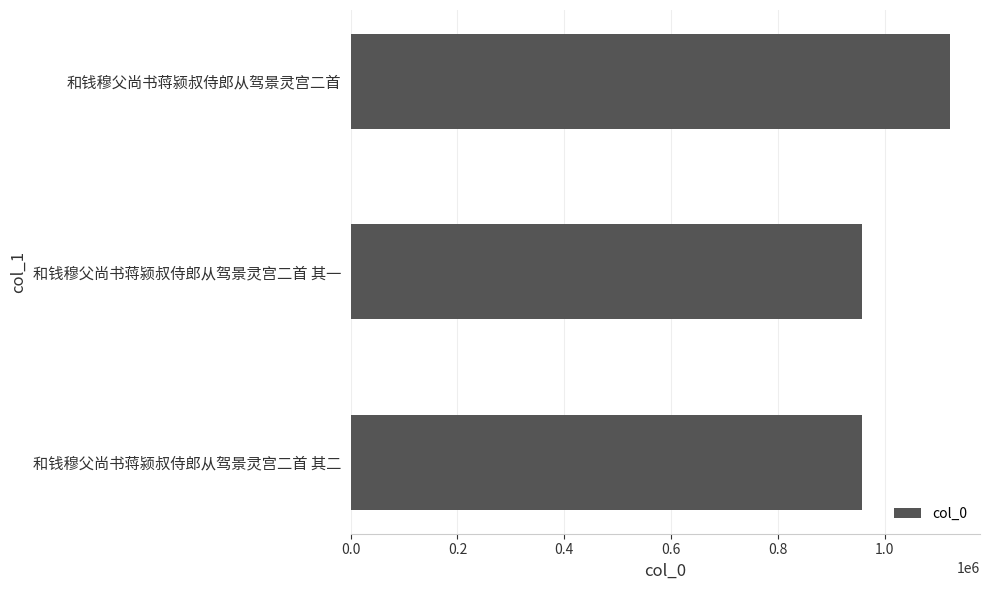

True or false: the data shows 289143 at 和钱穆父尚书蒋颍叔侍郎从驾景灵宫二首 其一.

False